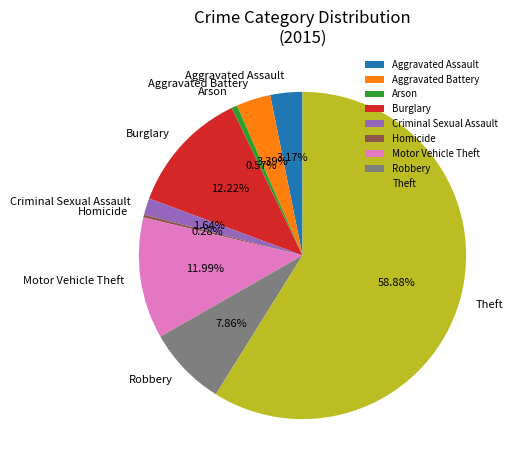

To the nearest percent, what percentage of the pie is Motor Vehicle Theft?

12%